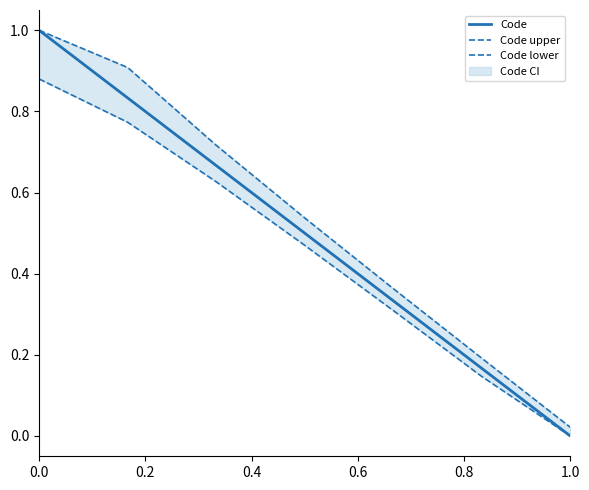

Rank the series by their maximum value, from highest to lowest.

Code, Code upper, Code lower